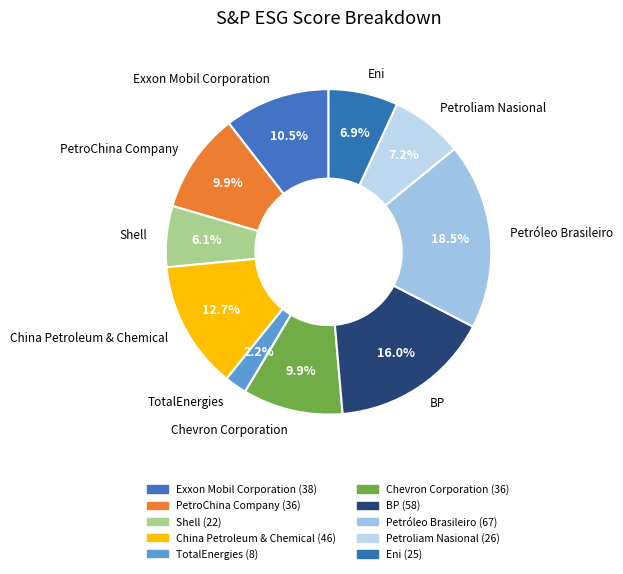

What percentage is the PetroChina Company slice, to the nearest percent?

10%